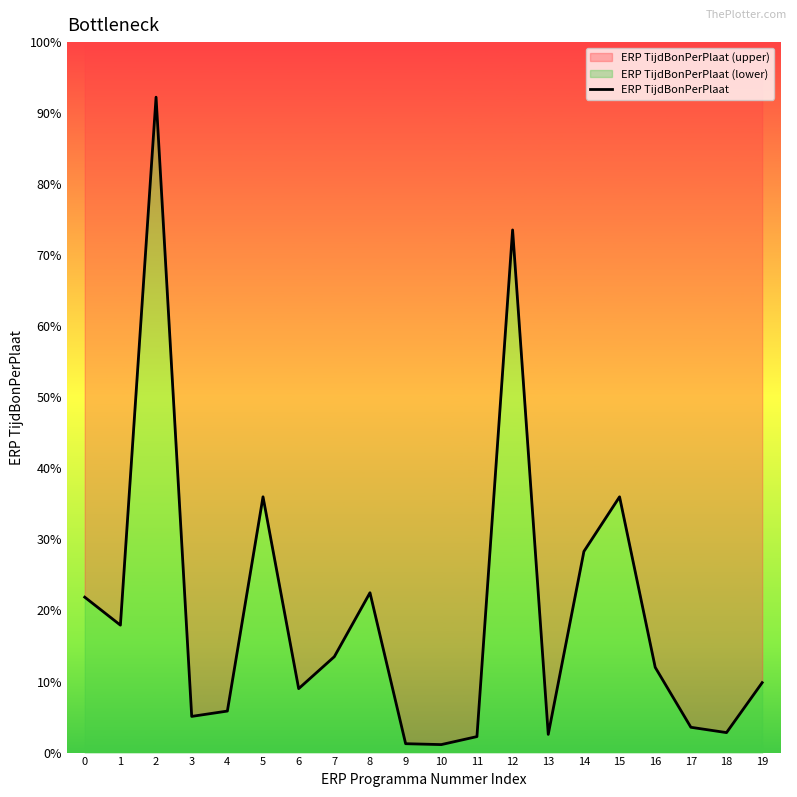

Which has a higher value, 9 or 10?

9